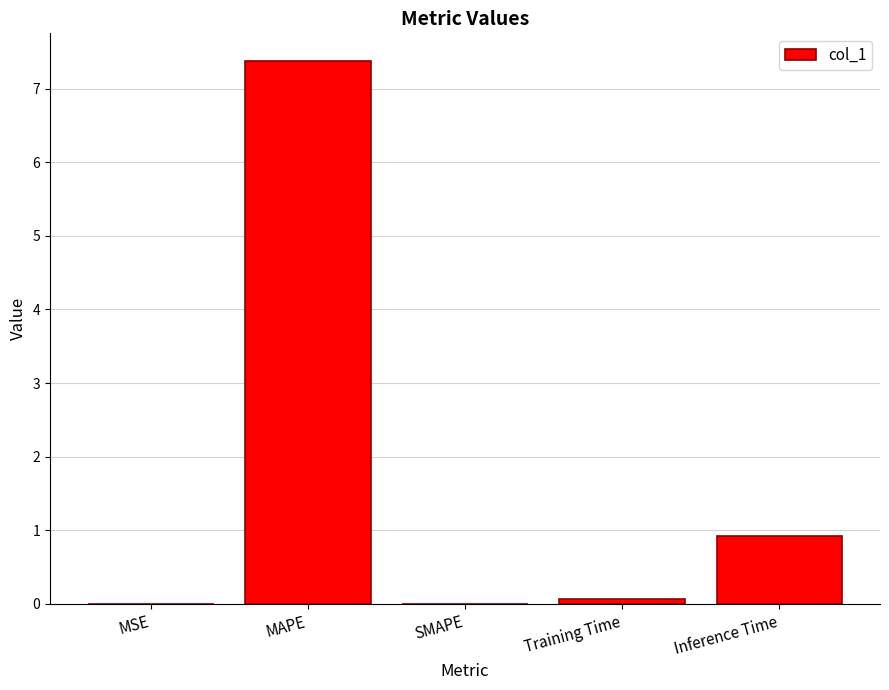

Does the chart contain stacked bars?

No